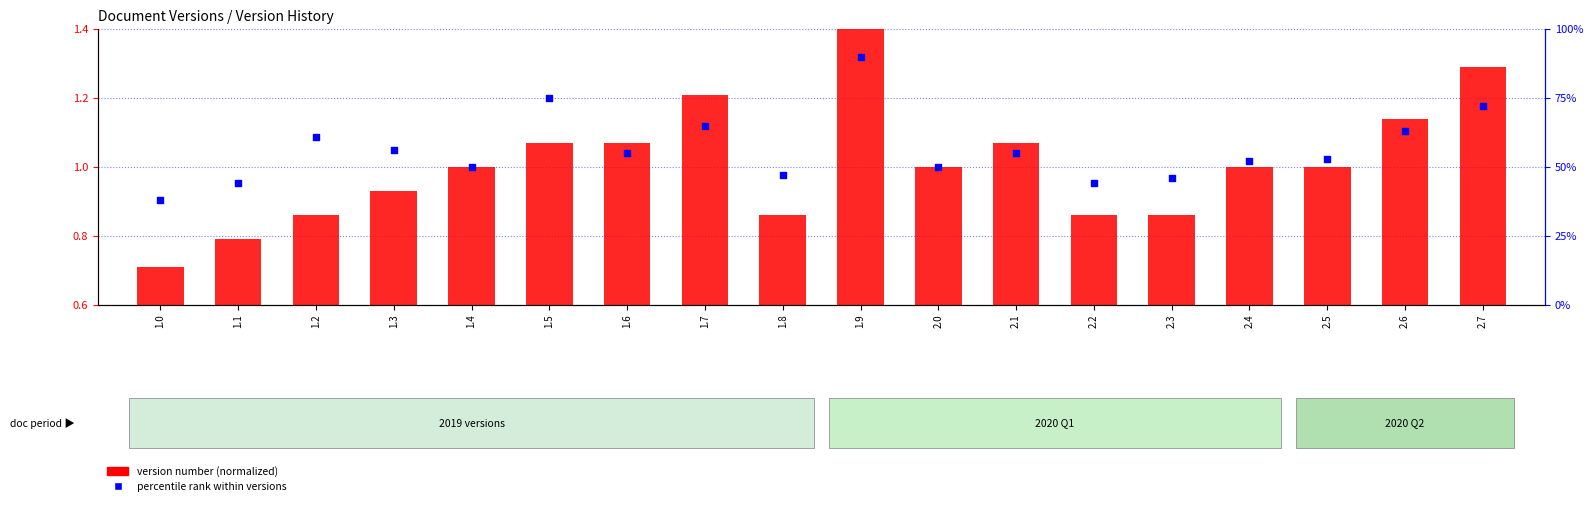

Is the value of version number (normalized) at 2.5 greater than the value of percentile rank within versions at 2.5?

No